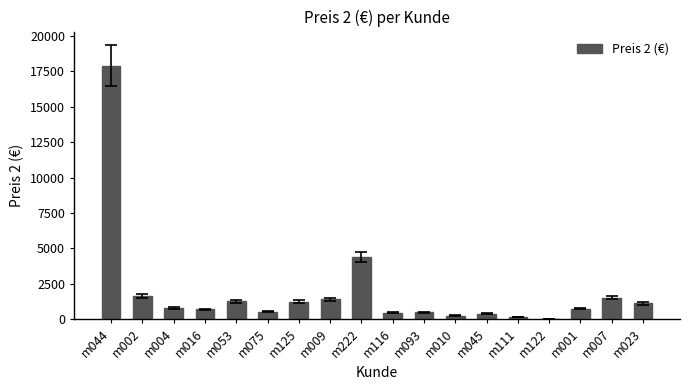

The value at m222 is 4420.0. True or false?

True